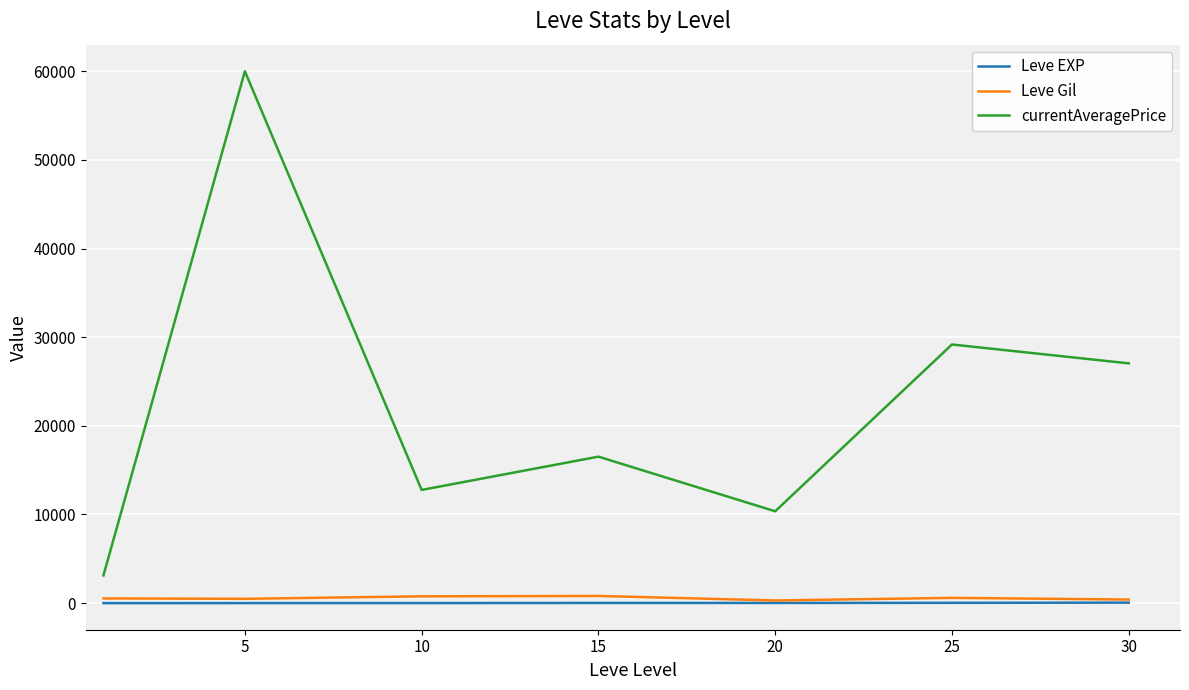

True or false: Leve Gil and currentAveragePrice cross at least once.

False